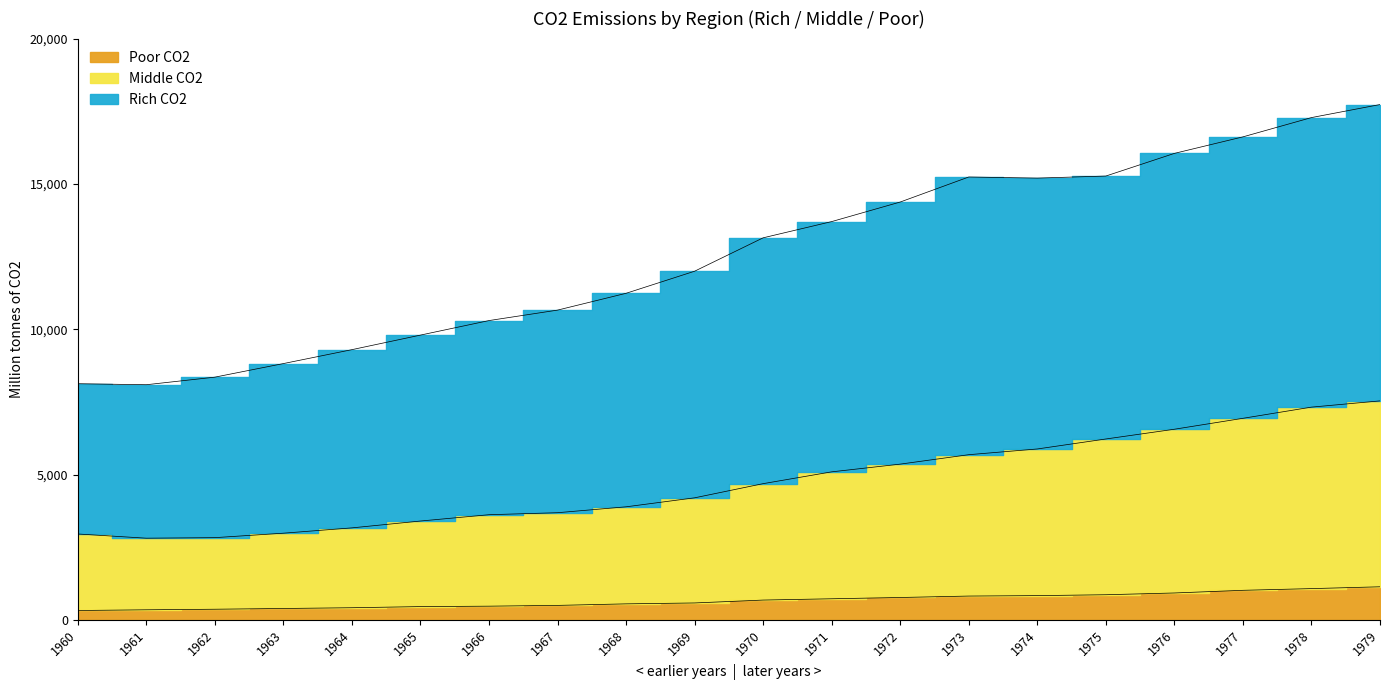

True or false: Rich CO2 has more than 0 points higher than both neighbors.

True